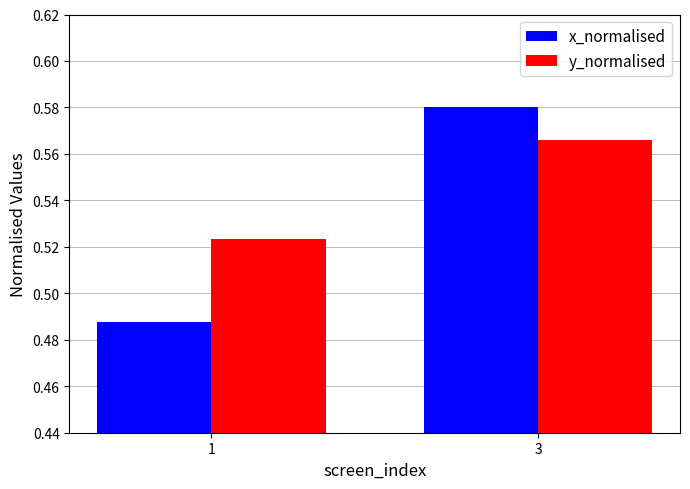

Which series has the largest range (max minus min)?

x_normalised